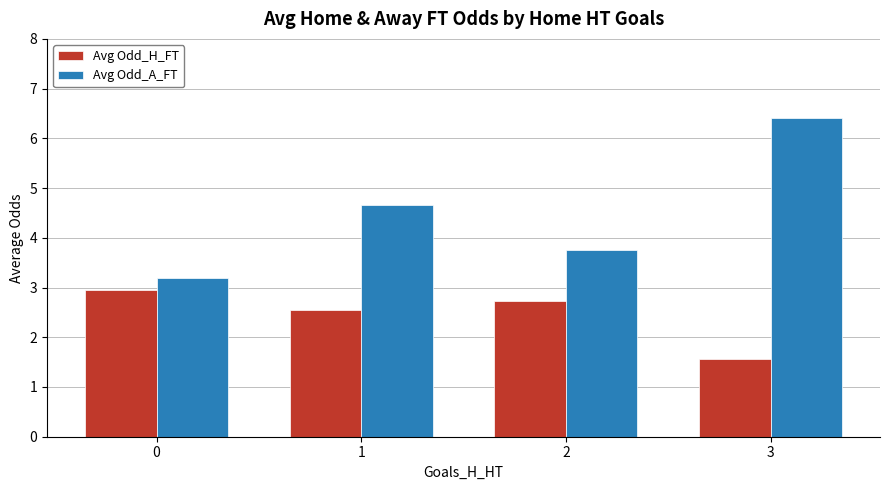

What is the difference between the highest and lowest values at 1?

2.1